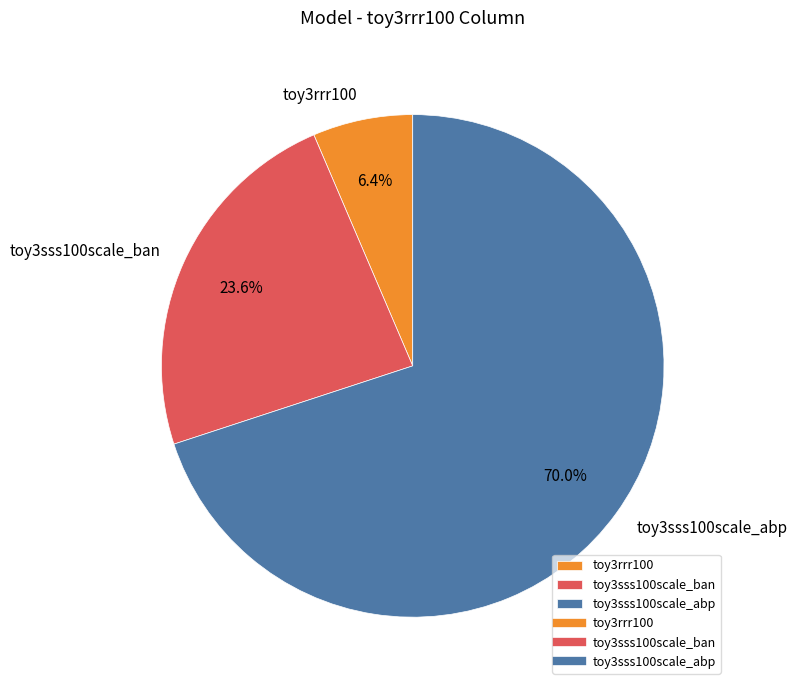

What portion of the pie excludes toy3rrr100?

93.6%